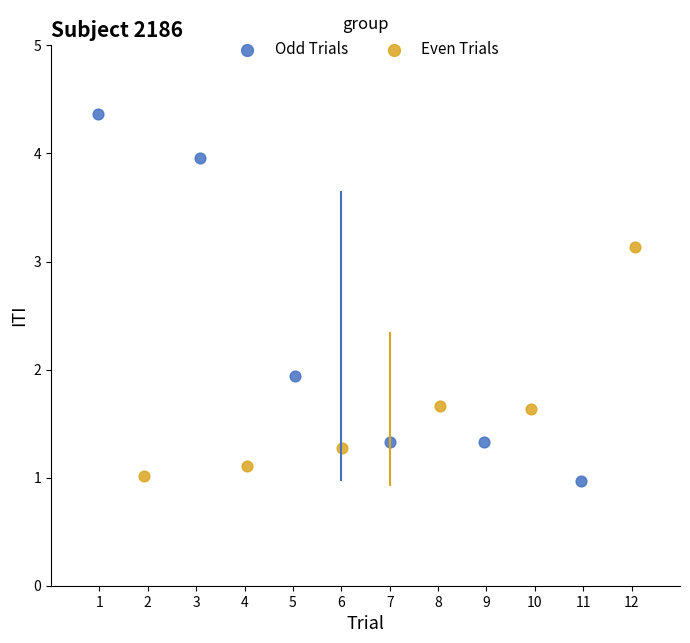

Which series contains the highest Y value?

Odd Trials